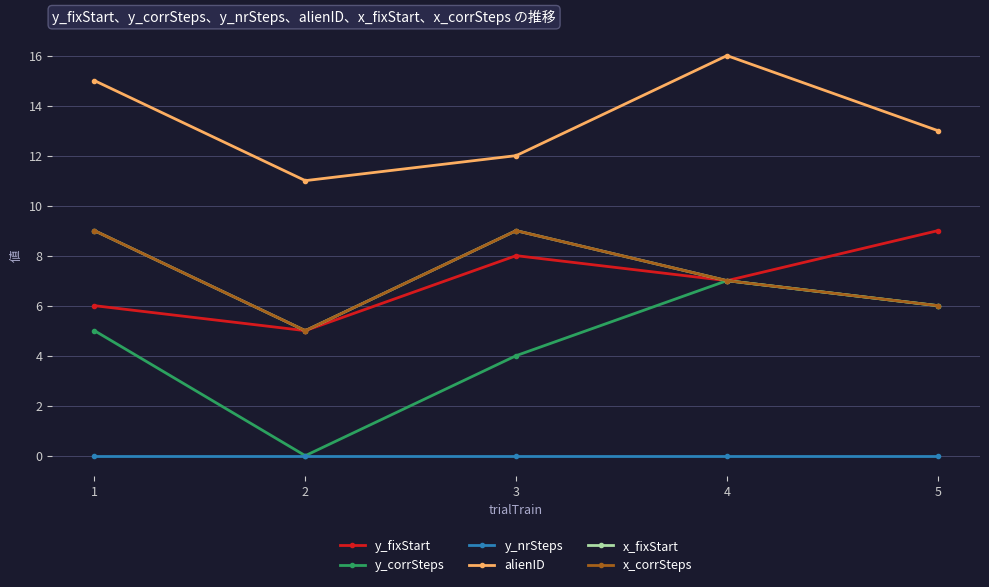

Rank the series by their maximum value, from highest to lowest.

alienID, y_fixStart, x_fixStart, x_corrSteps, y_corrSteps, y_nrSteps